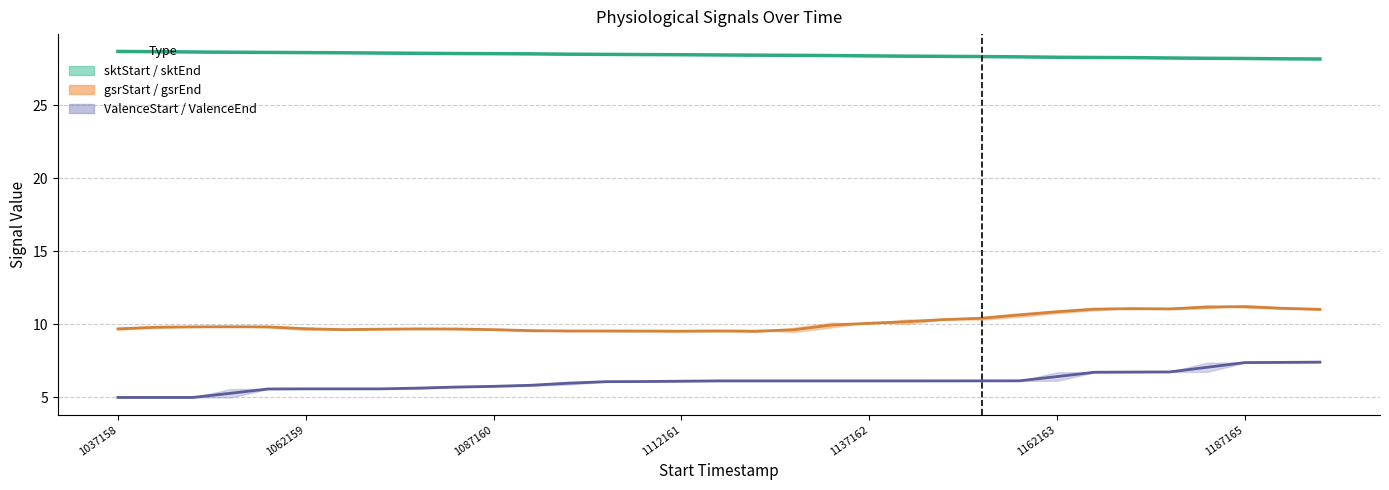

At 1187165, list the series in order from largest to smallest.

sktStart, gsrStart, ValenceStart